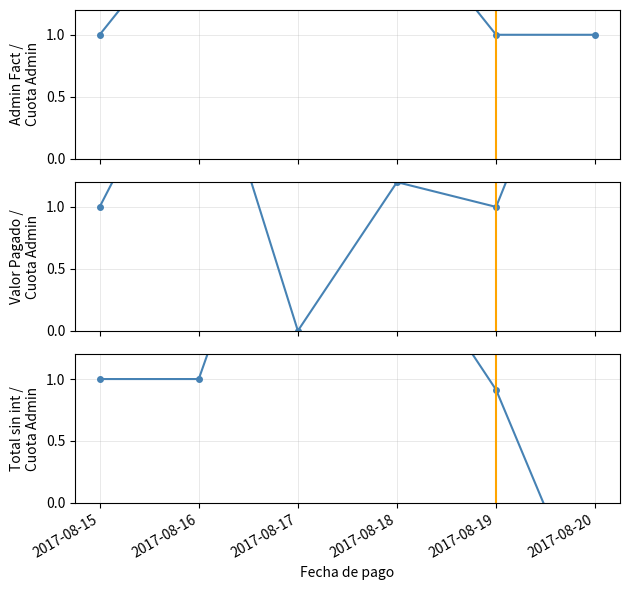

What is the minimum value for Total sin intereses / Cuota Admin?

-1.0